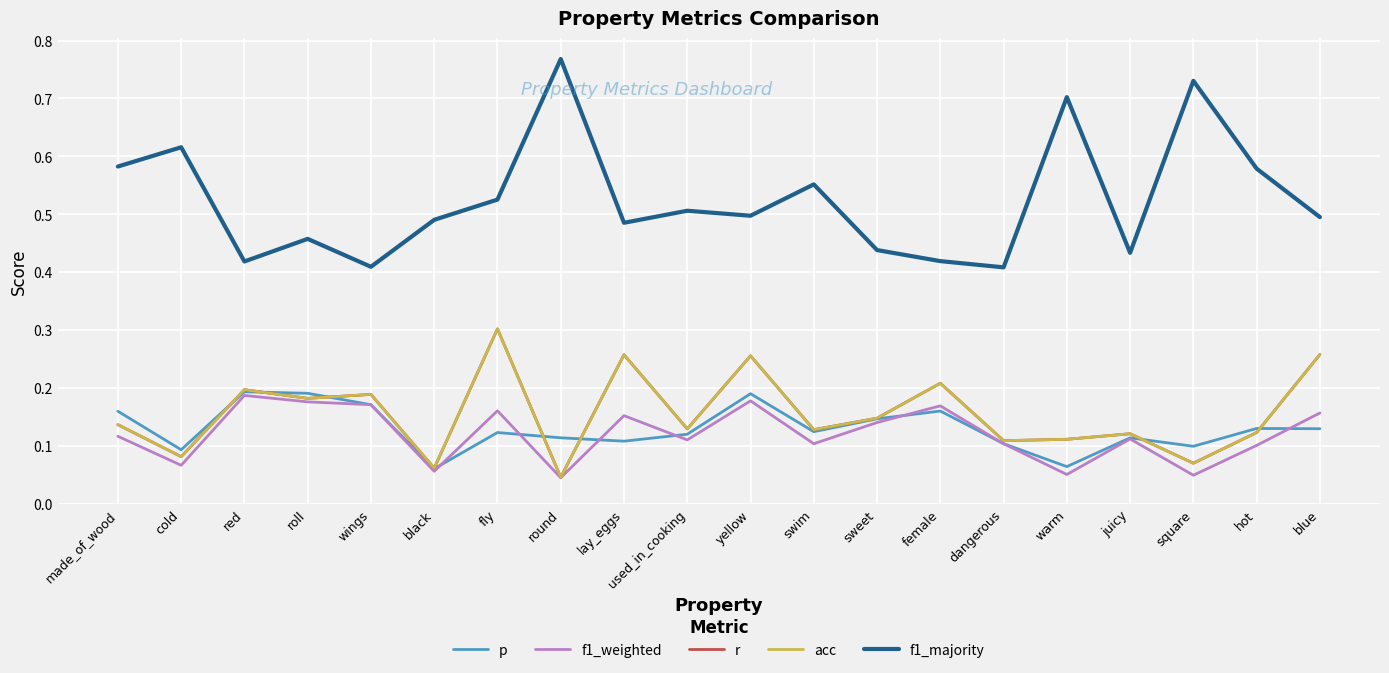

Reading right to left, extract all data points from this chart.

p: blue=0.1	hot=0.1	square=0.1	juicy=0.1	warm=0.1	dangerous=0.1	female=0.2	sweet=0.1	swim=0.1	yellow=0.2	used_in_cooking=0.1	lay_eggs=0.1	round=0.1	fly=0.1	black=0.1	wings=0.2	roll=0.2	red=0.2	cold=0.1	made_of_wood=0.2
f1_weighted: blue=0.2	hot=0.1	square=0.0	juicy=0.1	warm=0.1	dangerous=0.1	female=0.2	sweet=0.1	swim=0.1	yellow=0.2	used_in_cooking=0.1	lay_eggs=0.2	round=0.0	fly=0.2	black=0.1	wings=0.2	roll=0.2	red=0.2	cold=0.1	made_of_wood=0.1
r: blue=0.3	hot=0.1	square=0.1	juicy=0.1	warm=0.1	dangerous=0.1	female=0.2	sweet=0.1	swim=0.1	yellow=0.3	used_in_cooking=0.1	lay_eggs=0.3	round=0.0	fly=0.3	black=0.1	wings=0.2	roll=0.2	red=0.2	cold=0.1	made_of_wood=0.1
acc: blue=0.3	hot=0.1	square=0.1	juicy=0.1	warm=0.1	dangerous=0.1	female=0.2	sweet=0.1	swim=0.1	yellow=0.3	used_in_cooking=0.1	lay_eggs=0.3	round=0.0	fly=0.3	black=0.1	wings=0.2	roll=0.2	red=0.2	cold=0.1	made_of_wood=0.1
f1_majority: blue=0.5	hot=0.6	square=0.7	juicy=0.4	warm=0.7	dangerous=0.4	female=0.4	sweet=0.4	swim=0.6	yellow=0.5	used_in_cooking=0.5	lay_eggs=0.5	round=0.8	fly=0.5	black=0.5	wings=0.4	roll=0.5	red=0.4	cold=0.6	made_of_wood=0.6